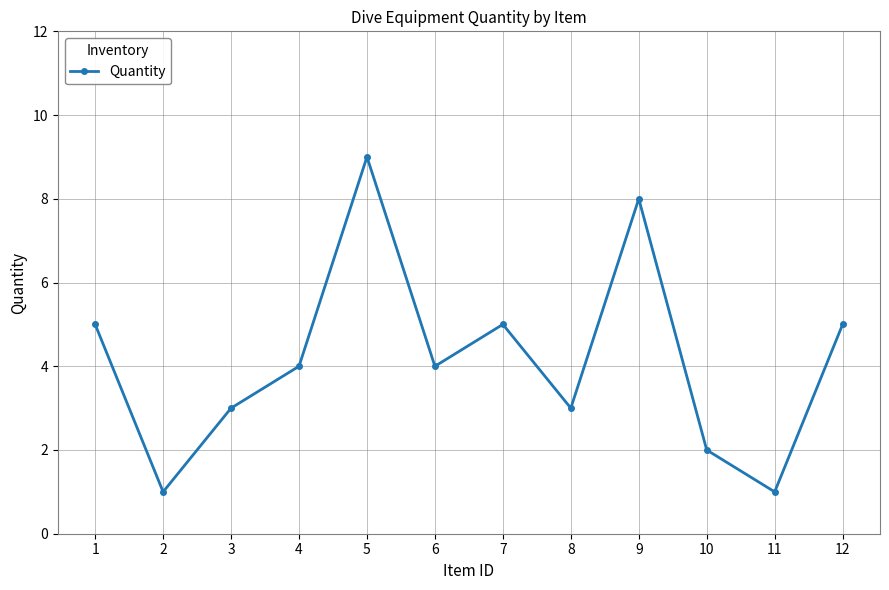

True or false: the data shows 8 at 9.

True